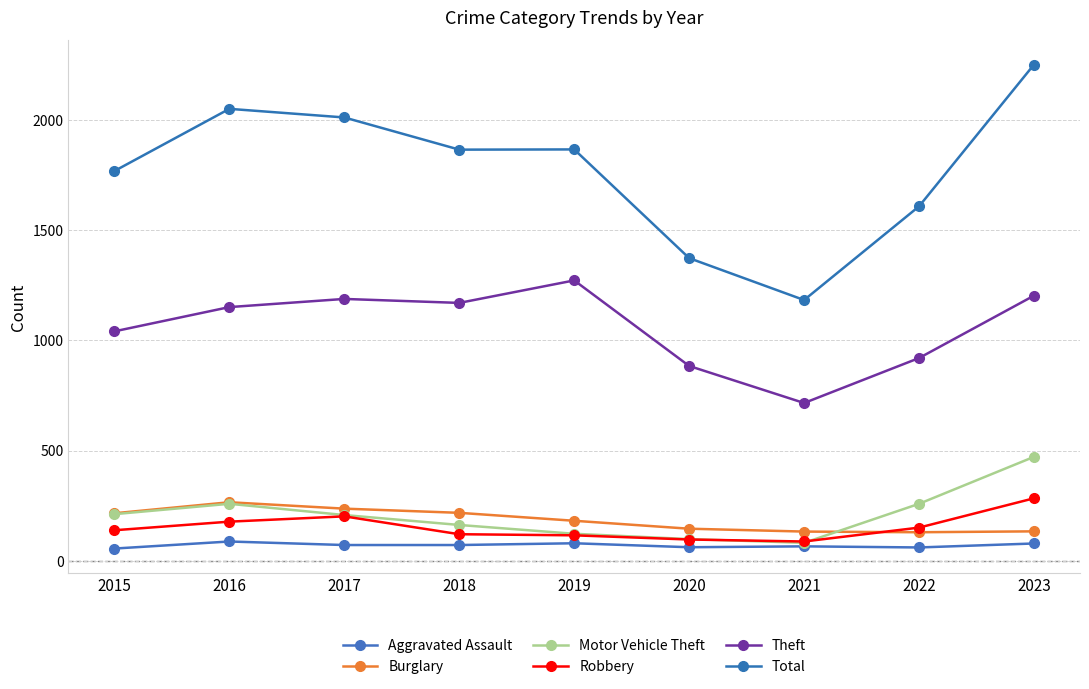

Which series has the widest spread of values?

Total